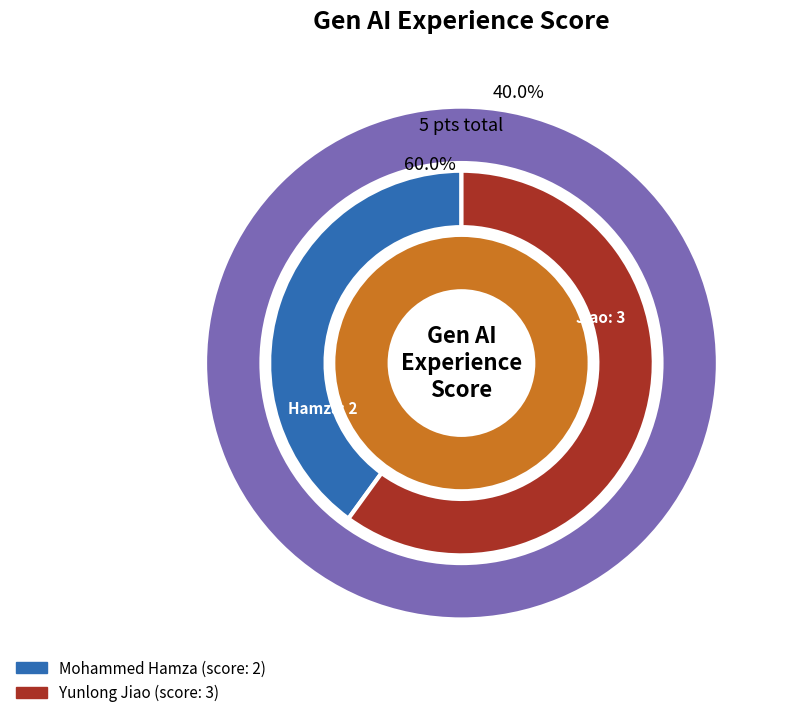

Which category has the smallest portion of the pie?

Mohammed Hamza